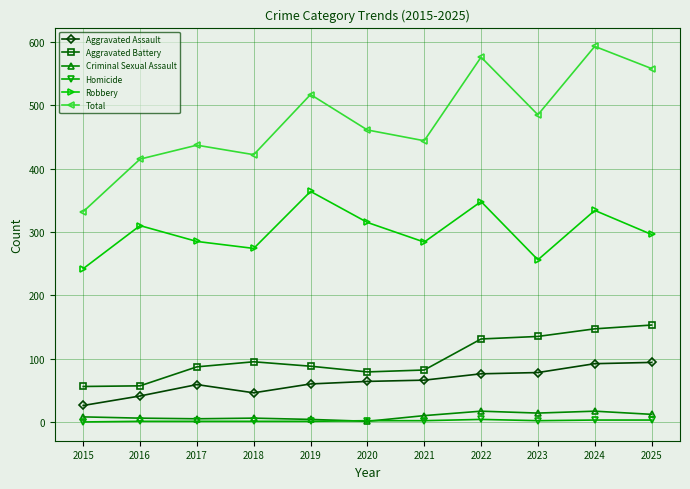

In Total, how many points are higher than both neighbors (excluding endpoints)?

4